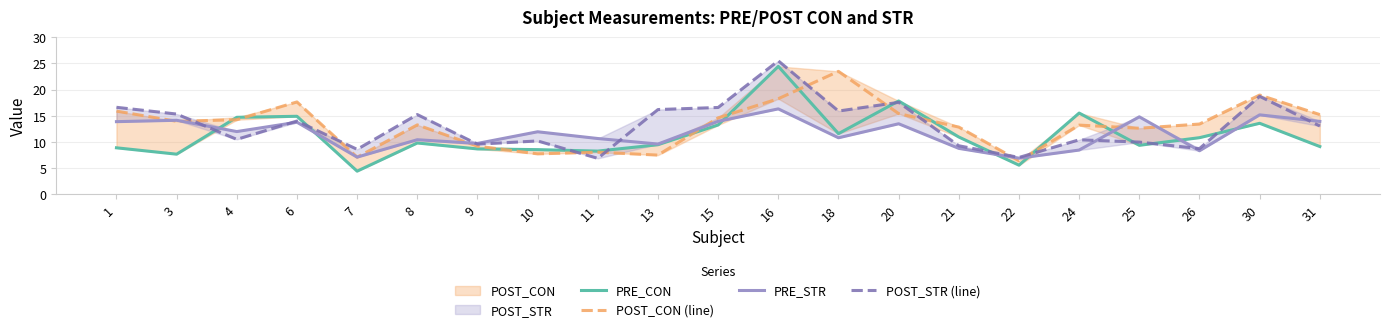

After their last crossing, which series has the higher values: POST_STR (line) or PRE_CON?

POST_STR (line)